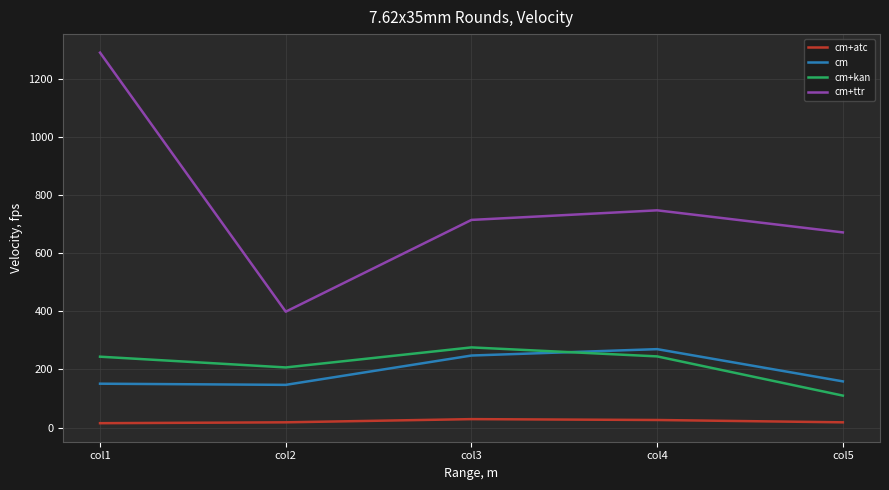

At which label does cm+kan reach its minimum?

col5